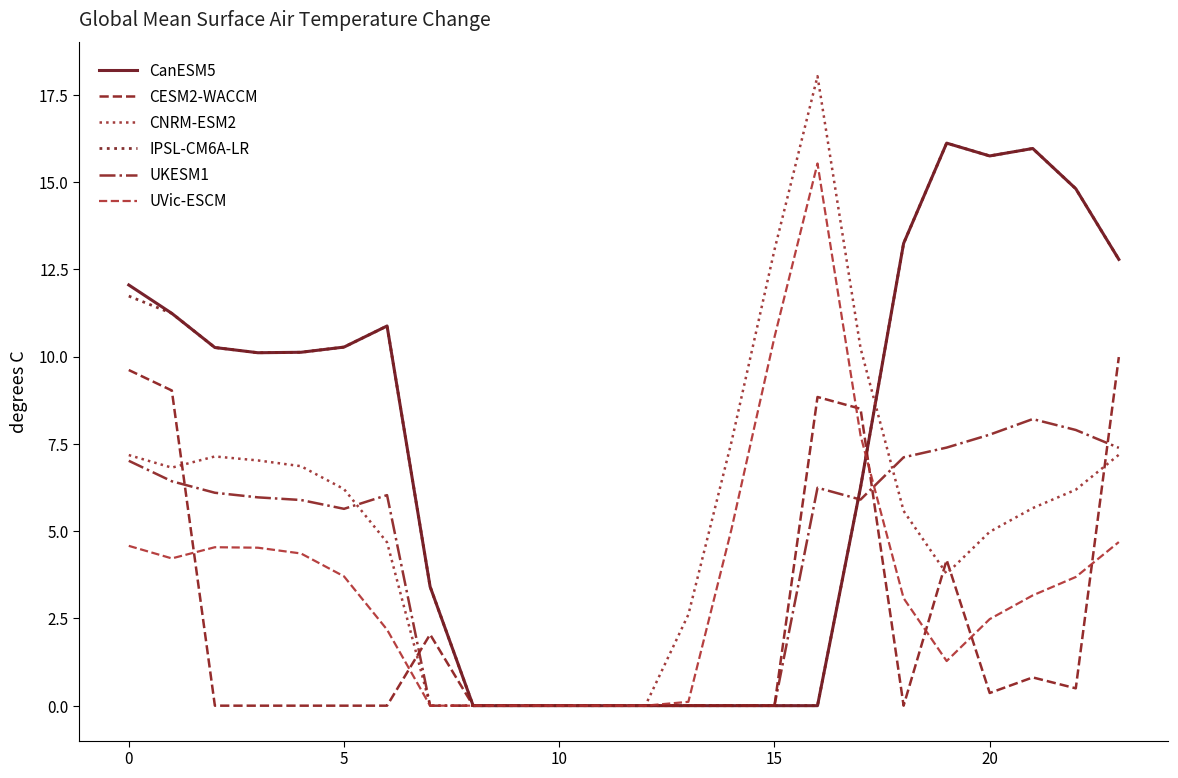

What are all the series names shown in the legend?

CanESM5, CESM2-WACCM, CNRM-ESM2, IPSL-CM6A-LR, UKESM1, UVic-ESCM